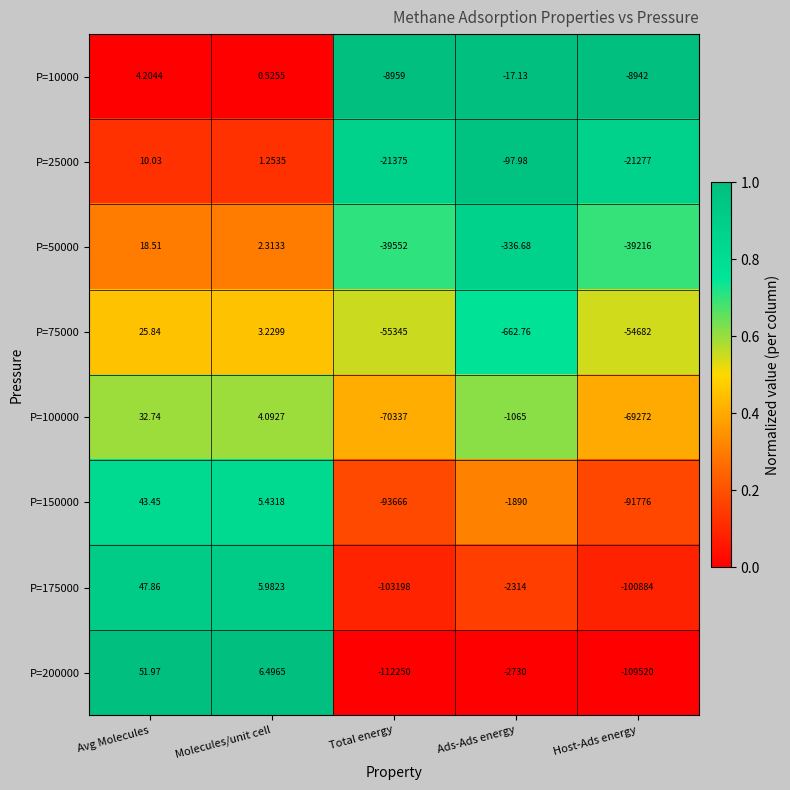

What is the total value across all series at Molecules/unit cell?

29.3